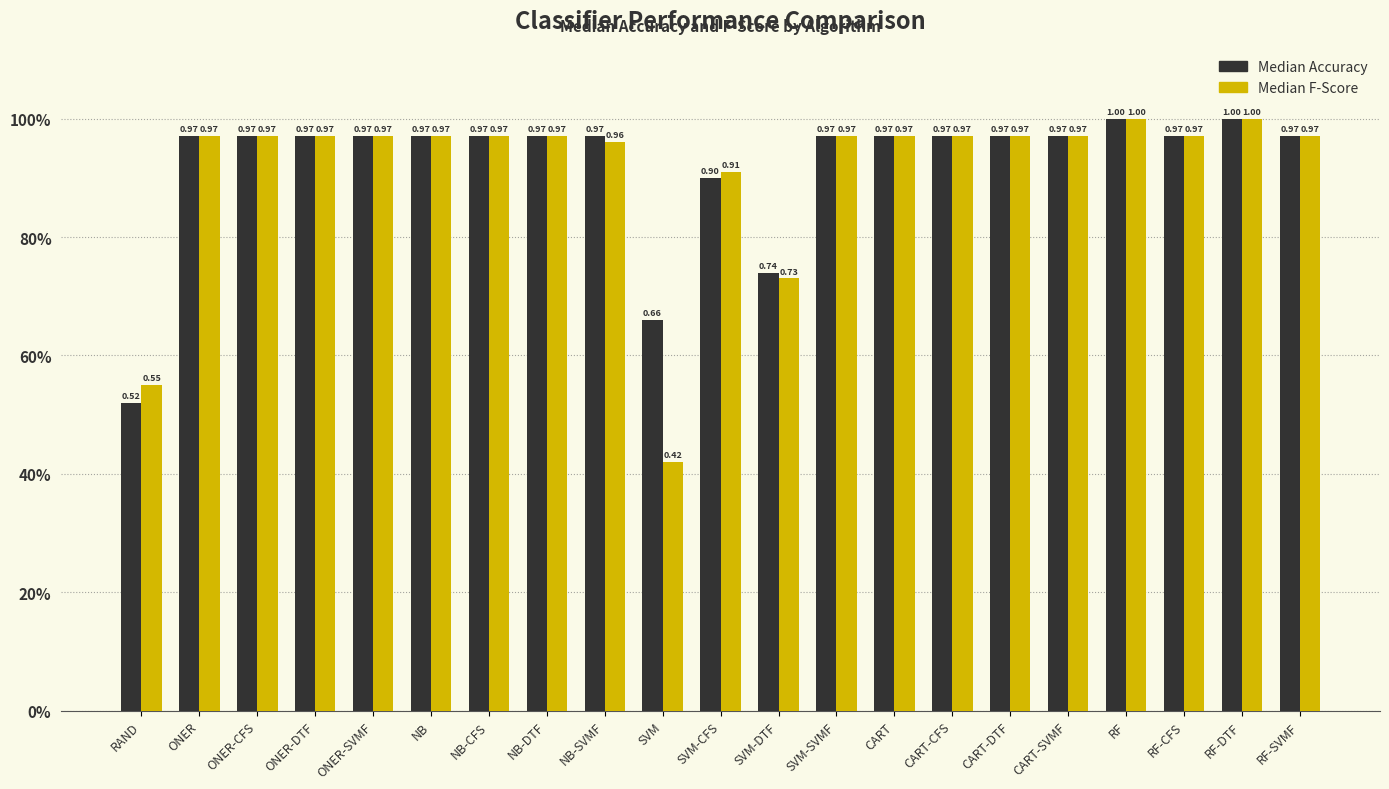

Is the value of Median F-Score at CART-DTF greater than the value of Median Accuracy at RF-SVMF?

No